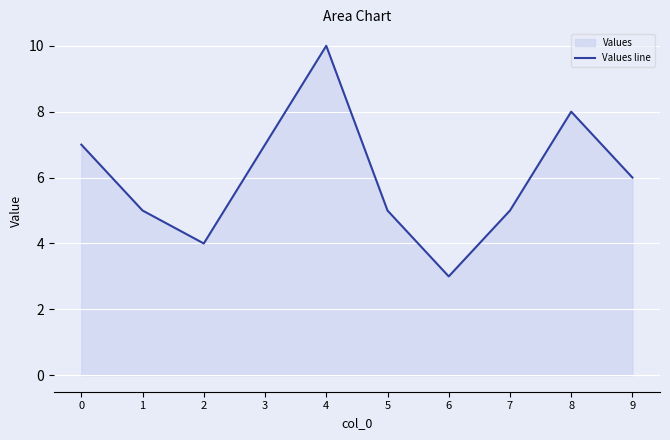

Reading right to left, what are all the values shown in this chart?

9=6	8=8	7=5	6=3	5=5	4=10	3=7	2=4	1=5	0=7